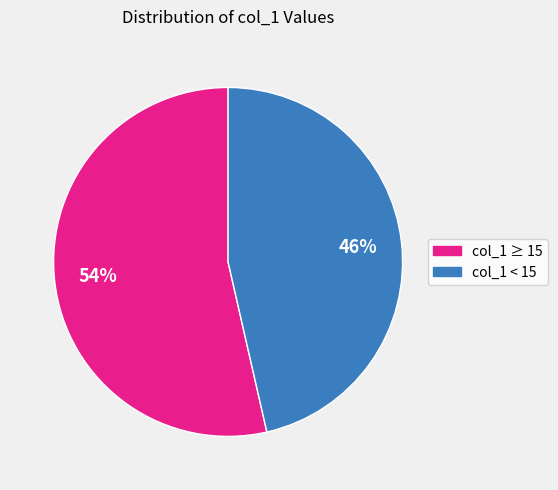

Does any single category account for the majority?

Yes